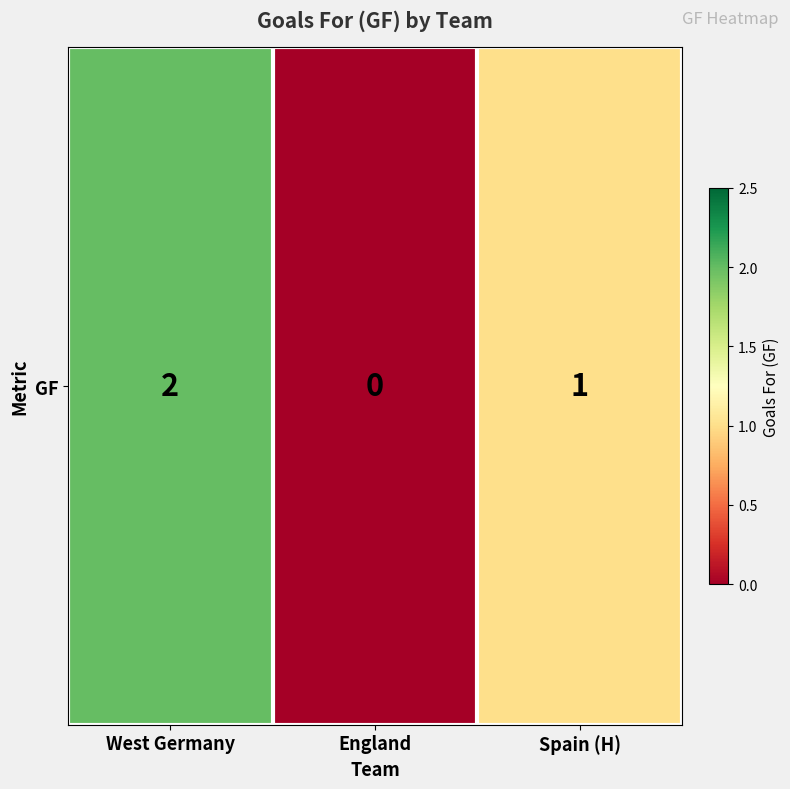

What is the sum of the values at West Germany and England?

2